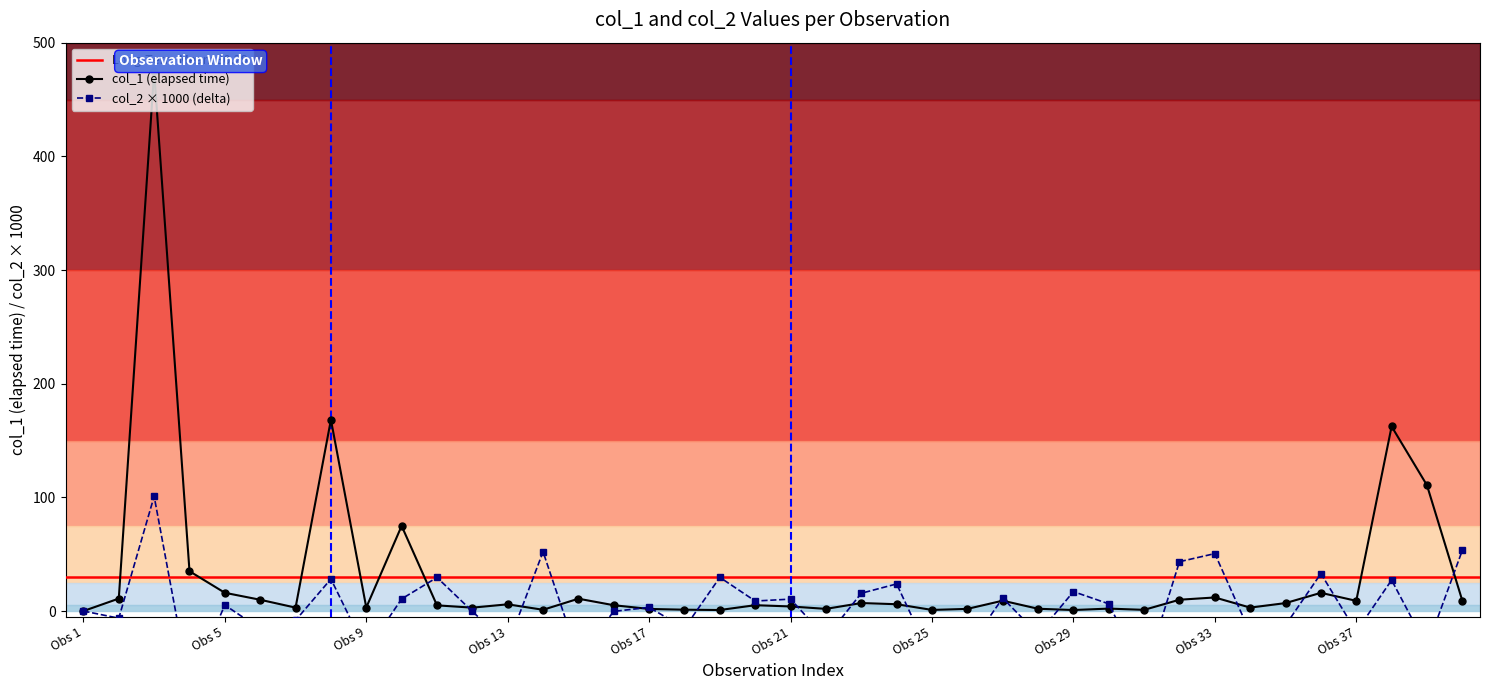

How many categories are shown in the chart?

40